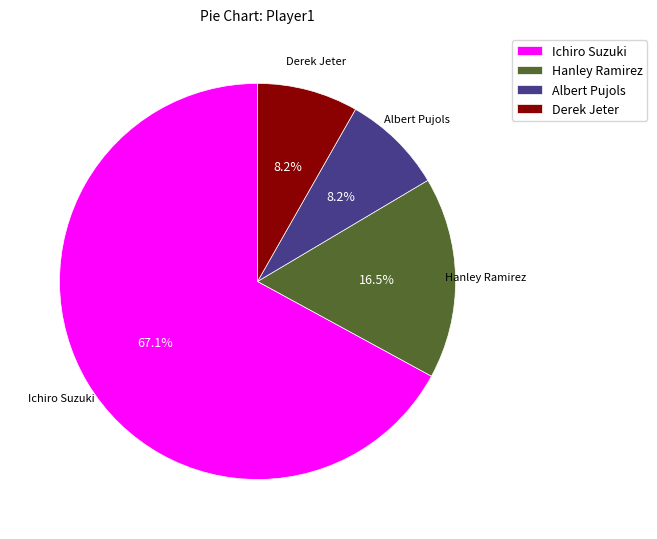

To the nearest percent, what portion does Derek Jeter represent?

8%